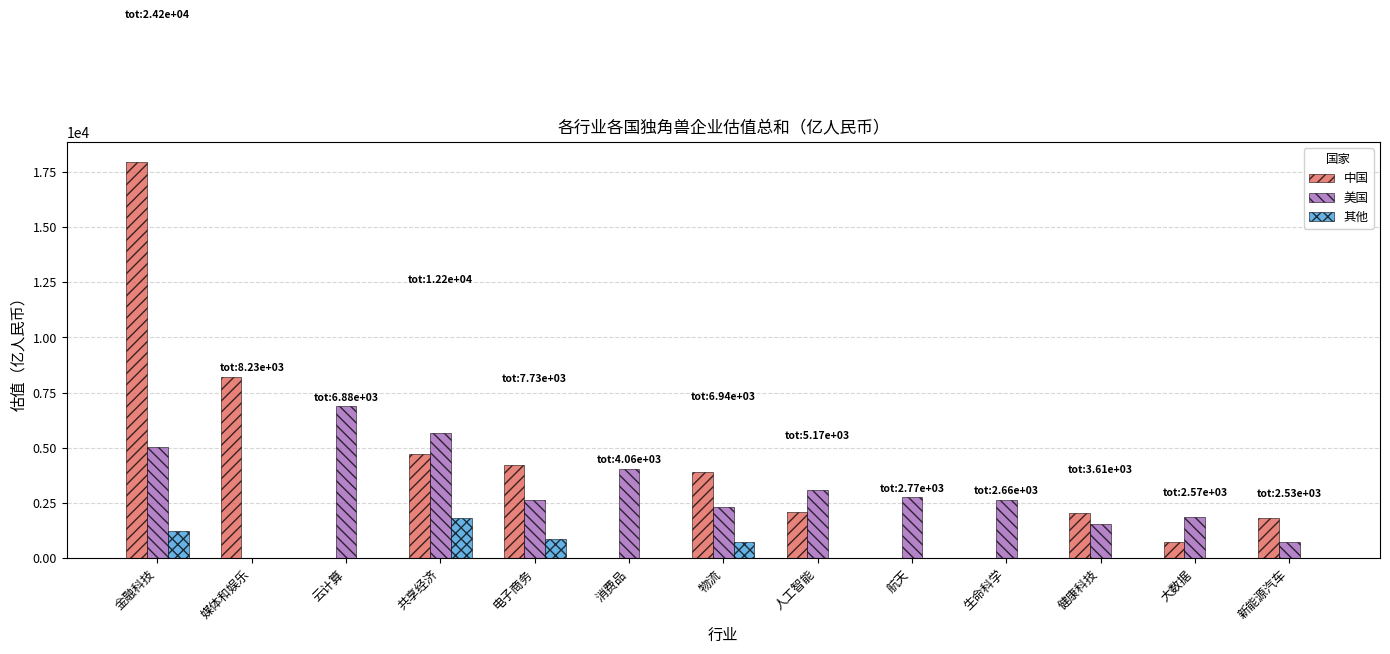

The value of 中国 at 物流 is 1876. True or false?

False